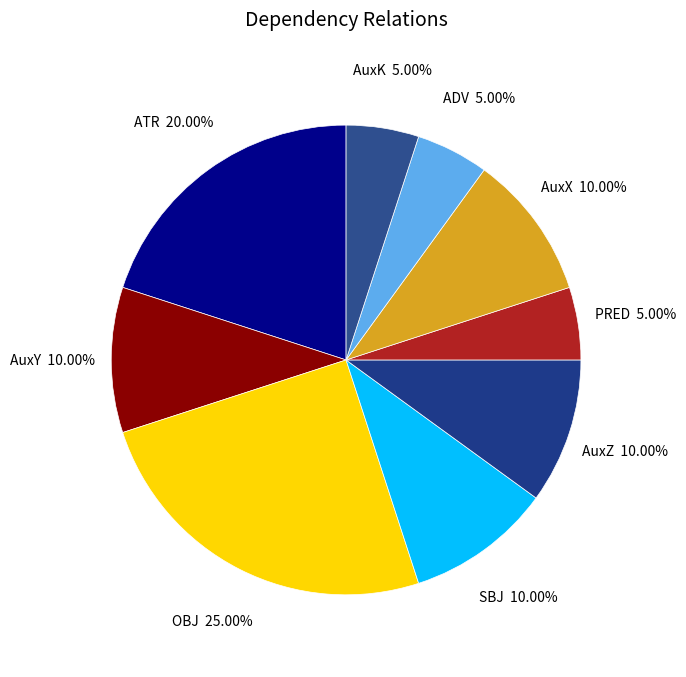

Is OBJ the majority of the pie?

No